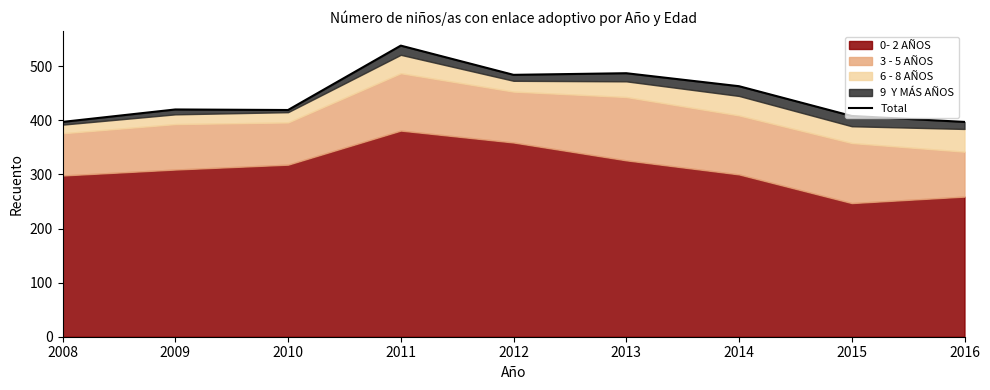

Reading left to right, extract all data points from this chart.

397	420	419	538	484	487	463	408	397